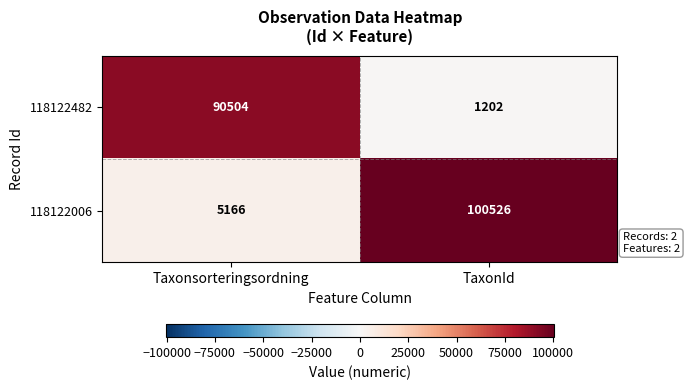

Read the 118122482 value at Taxonsorteringsordning, to the nearest 10.

90500